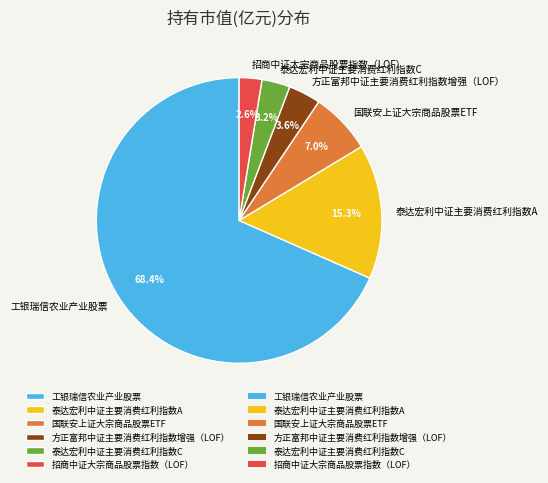

Is the sum of 泰达宏利中证主要消费红利指数C and 方正富邦中证主要消费红利指数增强（LOF） greater than half?

No